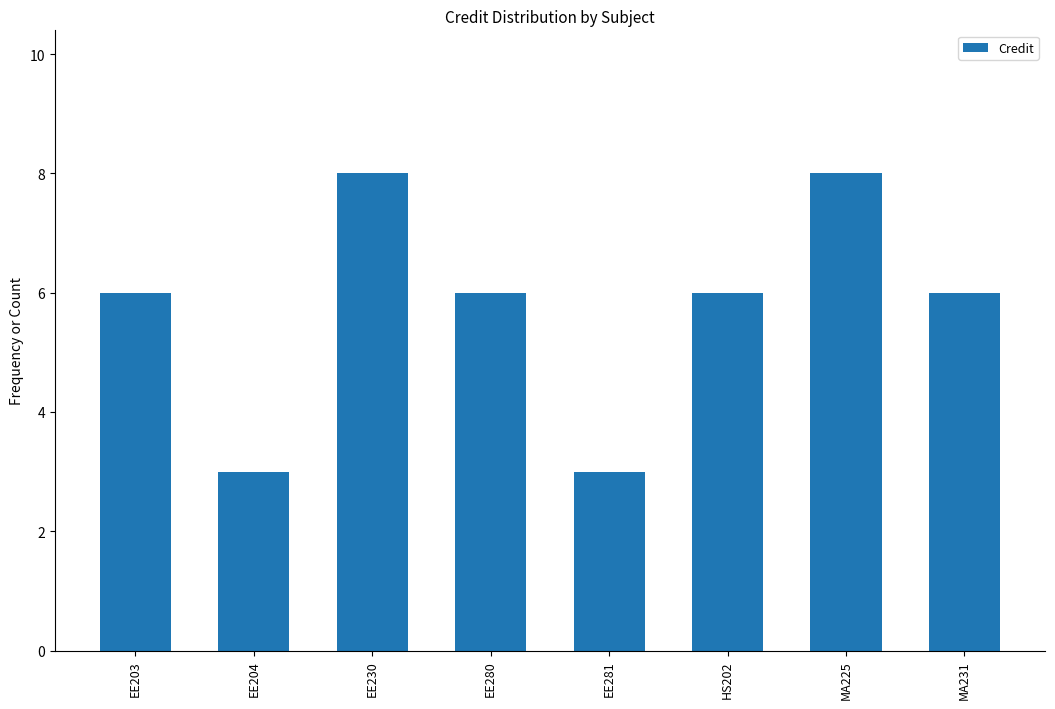

Reading right to left, extract all data points from this chart.

MA231=6	MA225=8	HS202=6	EE281=3	EE280=6	EE230=8	EE204=3	EE203=6